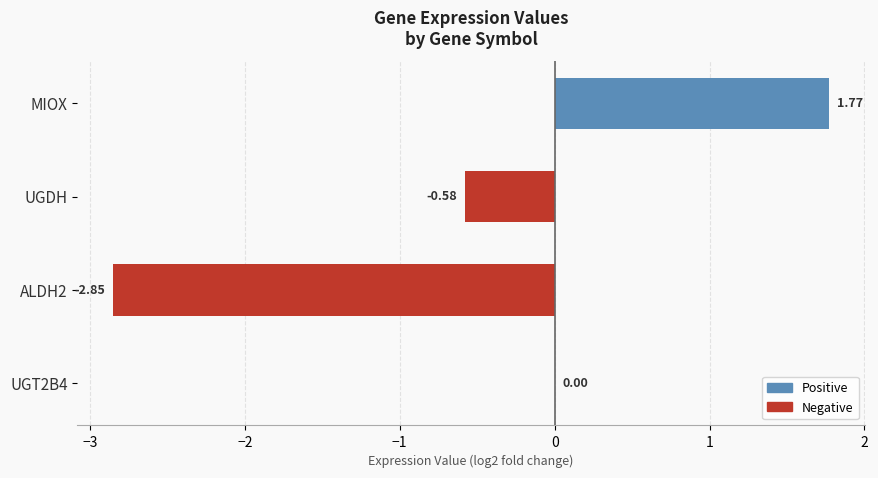

What is the sum of all values?

-1.7